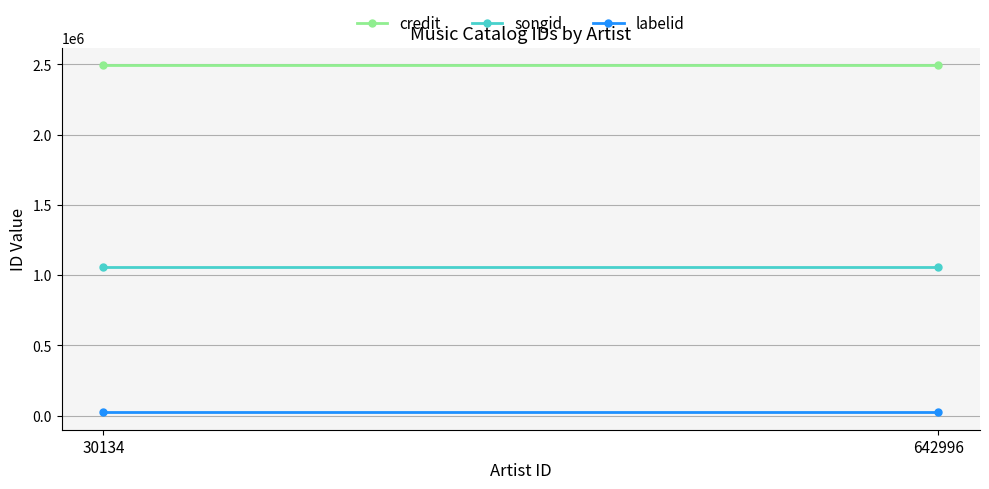

At which label is credit closest to 2496011?

30134